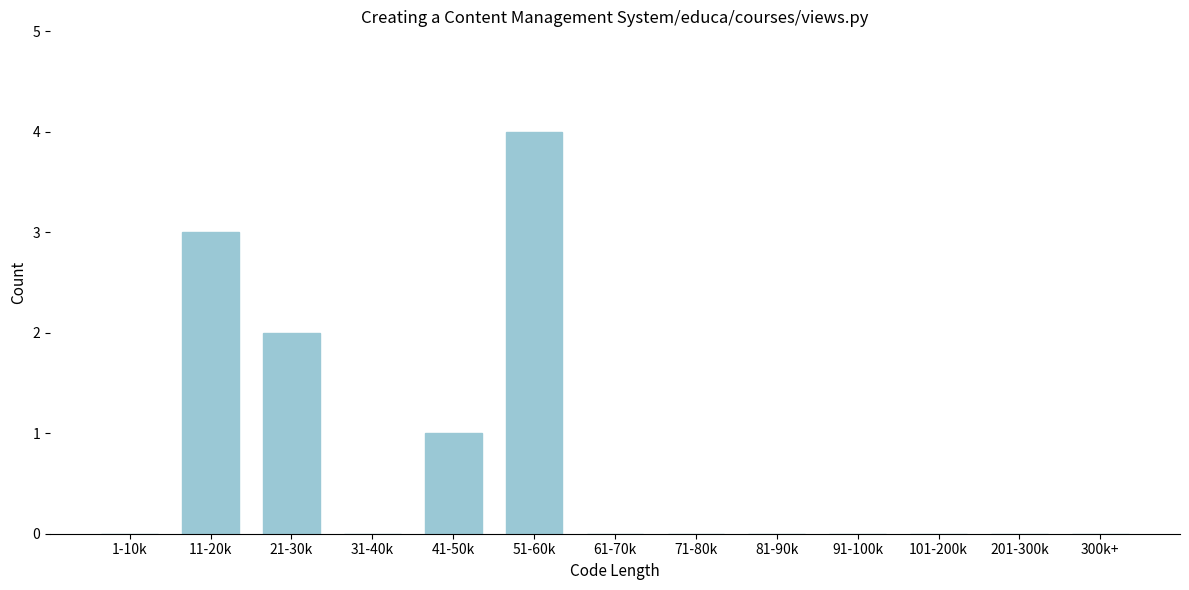

Reading left to right, what are all the values shown in this chart?

1-10k=0	11-20k=3	21-30k=2	31-40k=0	41-50k=1	51-60k=4	61-70k=0	71-80k=0	81-90k=0	91-100k=0	101-200k=0	201-300k=0	300k+=0